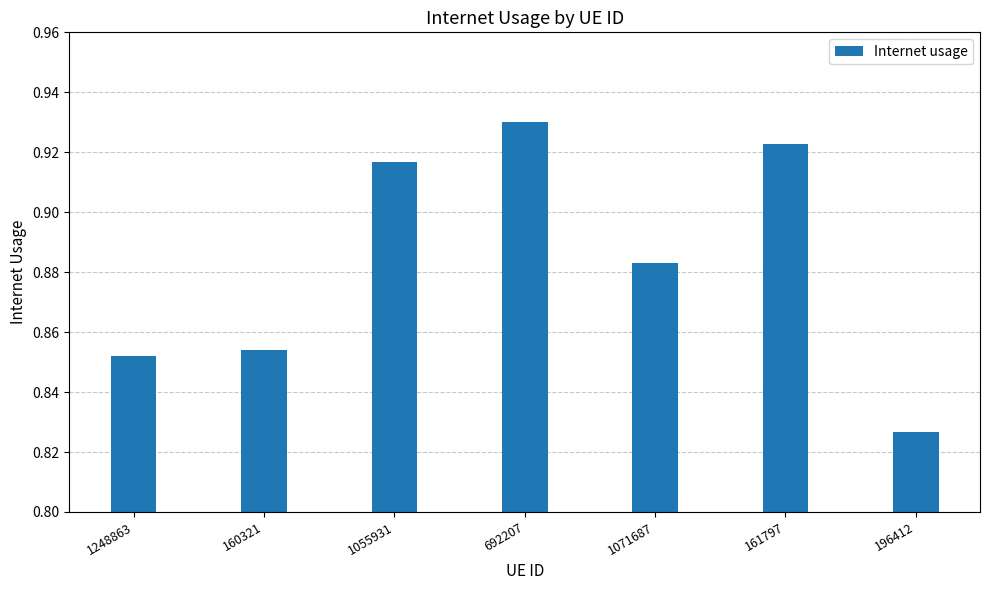

Does the chart contain stacked bars?

No